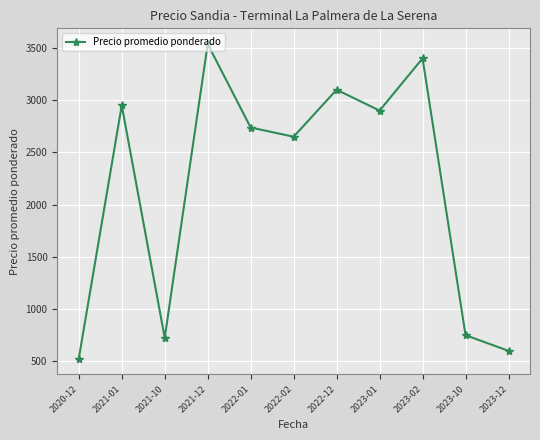

What is the ratio of the value at 2021-12 to the value at 2020-12?

6.7